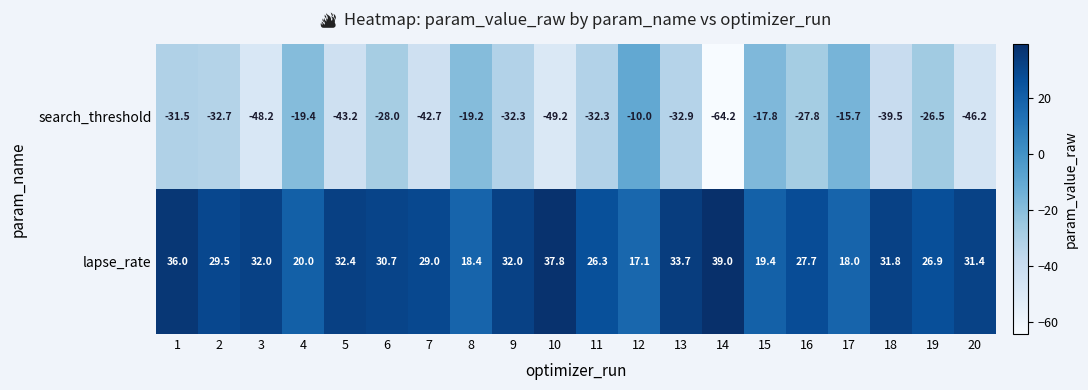

At 2, list the series in order from largest to smallest.

lapse_rate, search_threshold